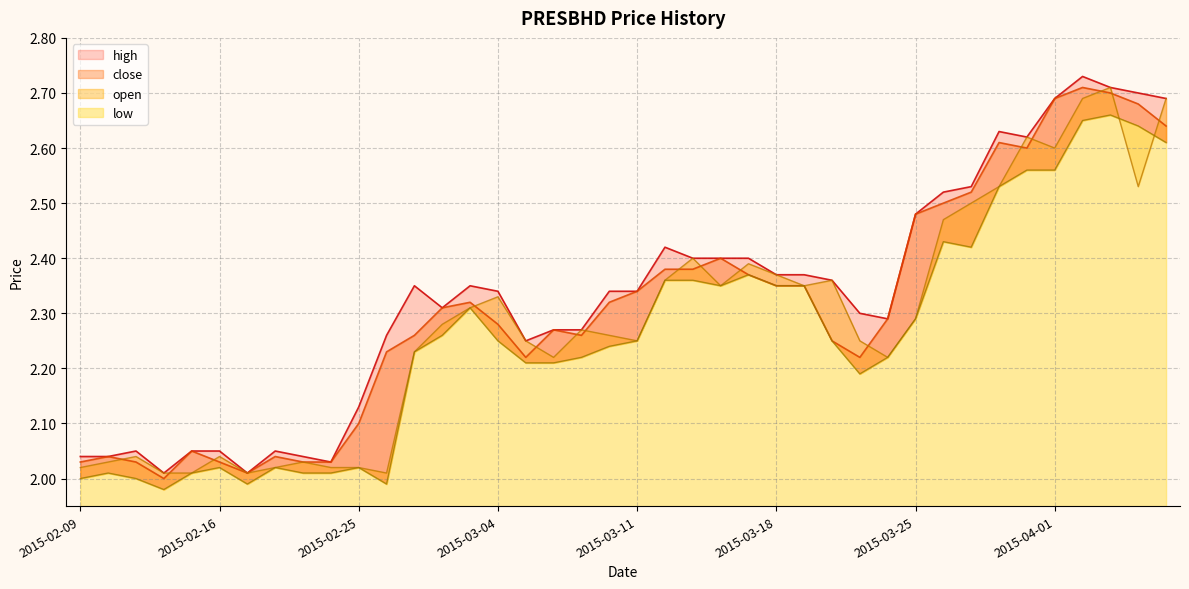

Rank the series by their maximum value, from lowest to highest.

low, close, open, high